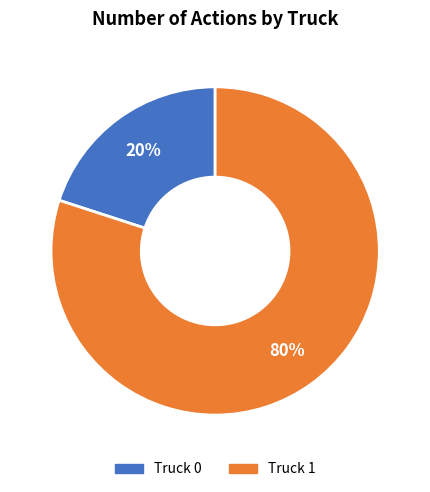

What percentage is the Truck 1 slice, to the nearest percent?

80%